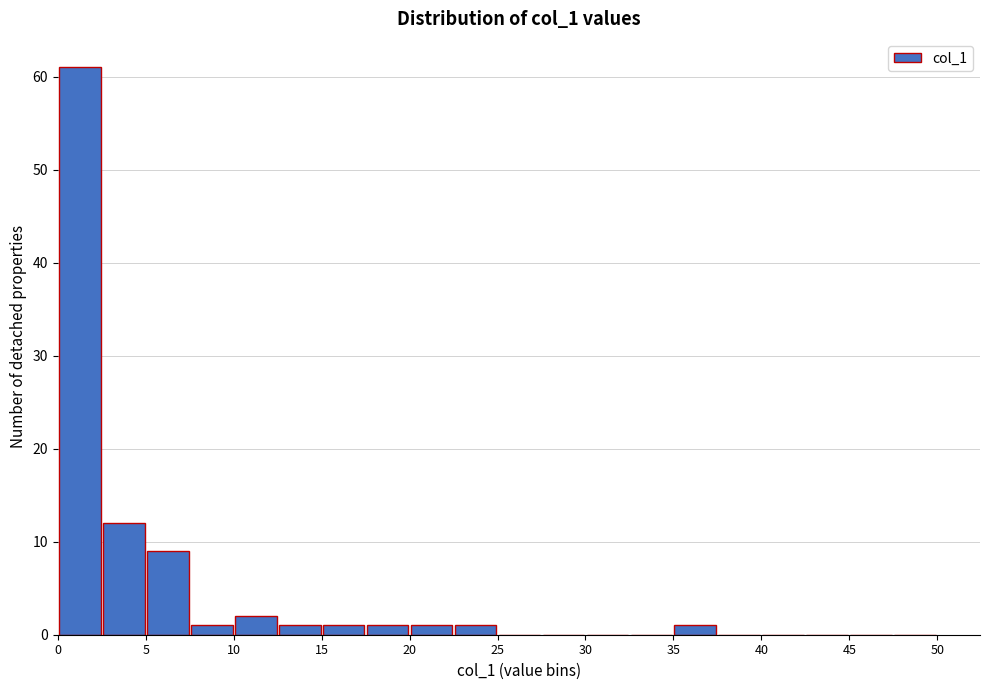

Reading left to right, list every bar in this chart as the range it spans on the x-axis followed by its height. The values are not printed on the chart, so give them approximately, as read against the axis.

0.0 to 2.5: 61
2.5 to 5.0: 12
5.0 to 7.5: 9
7.5 to 10.0: 1
10.0 to 12.5: 2
12.5 to 15.0: 1
15.0 to 17.5: 1
17.5 to 20.0: 1
20.0 to 22.5: 1
22.5 to 25.0: 1
25.0 to 27.5: 0
27.5 to 30.0: 0
30.0 to 32.5: 0
32.5 to 35.0: 0
35.0 to 37.5: 1
37.5 to 40.0: 0
40.0 to 42.5: 0
42.5 to 45.0: 0
45.0 to 47.5: 0
47.5 to 50.0: 0